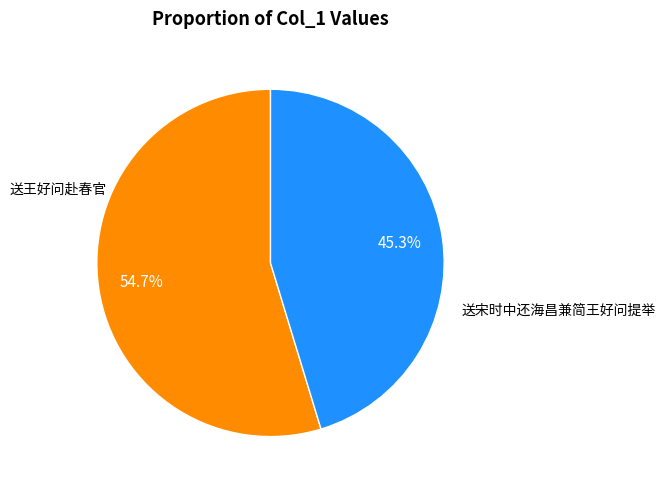

Is there any slice that represents more than half of the pie?

Yes